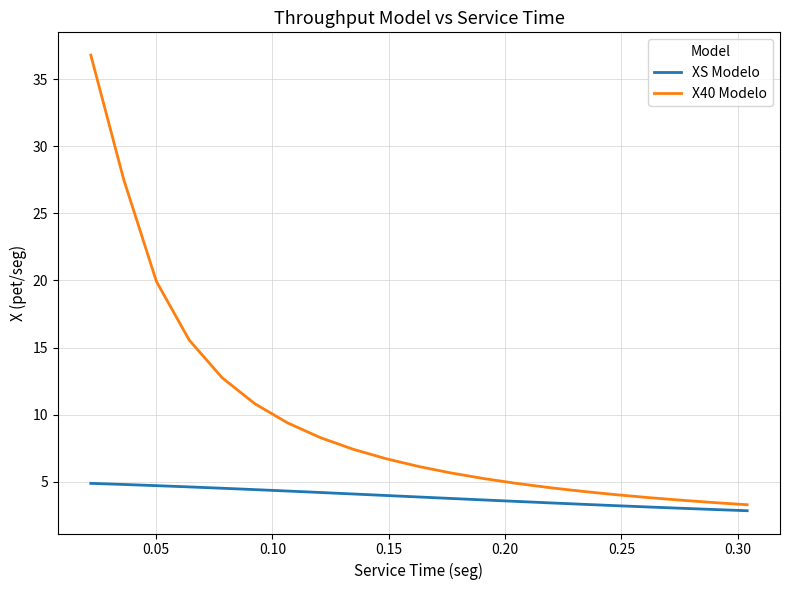

List the series in order of their peak value, lowest first.

XS Modelo, X40 Modelo